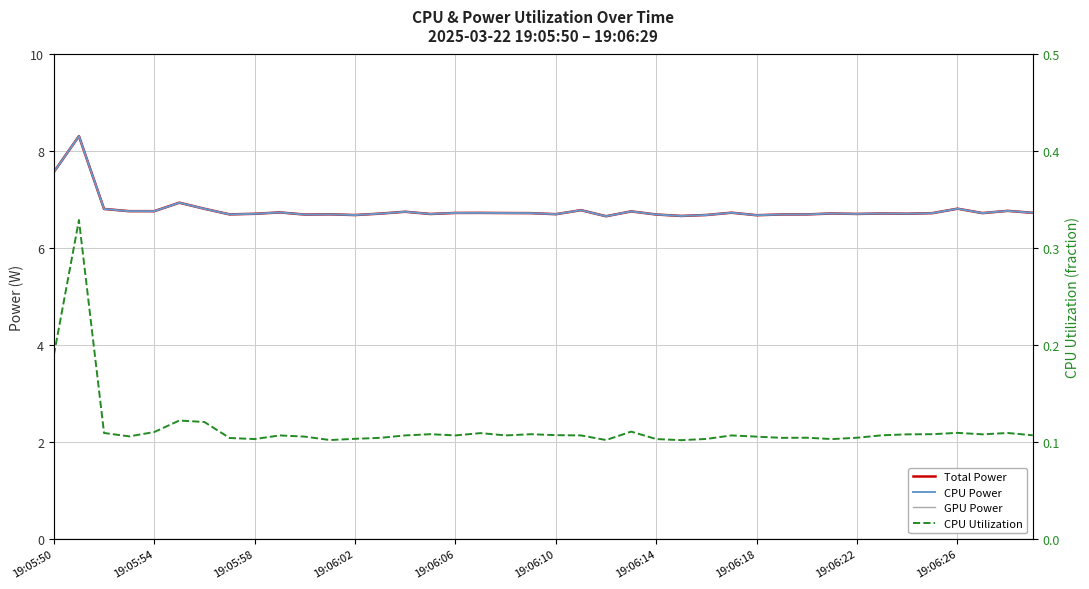

What position from the right is 34?

6